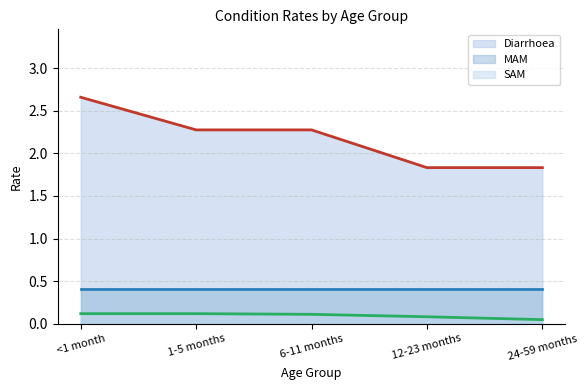

The Diarrhoea series shows 0.4 at 24-59 months. True or false?

False